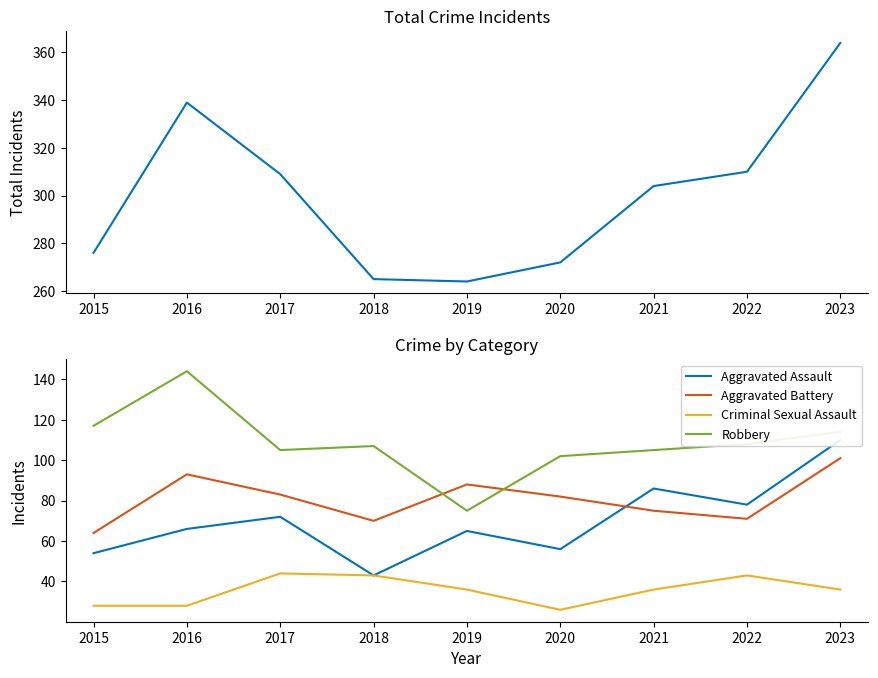

What is the difference between the maximum and minimum values in the Robbery series?

69